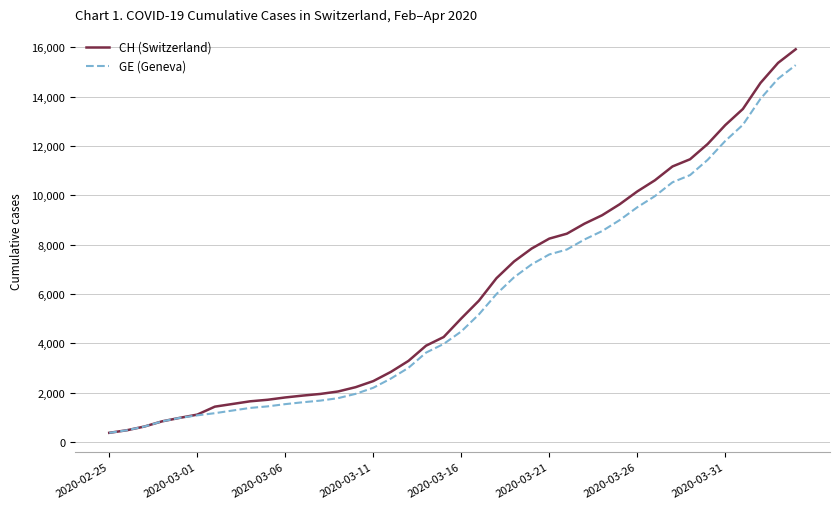

Which series has the widest spread of values?

CH (Switzerland)